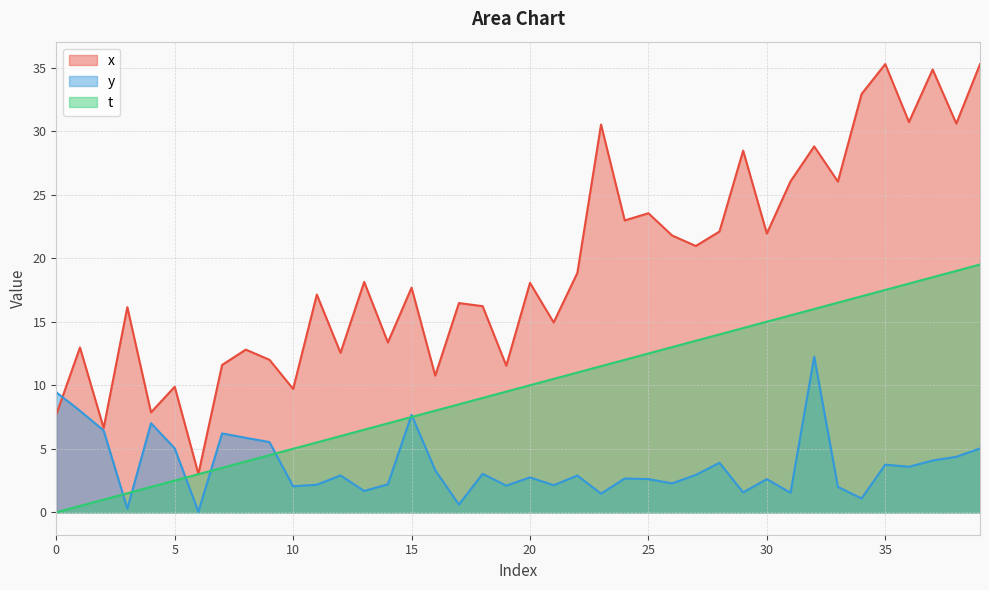

What is the maximum value shown in the chart?

35.3